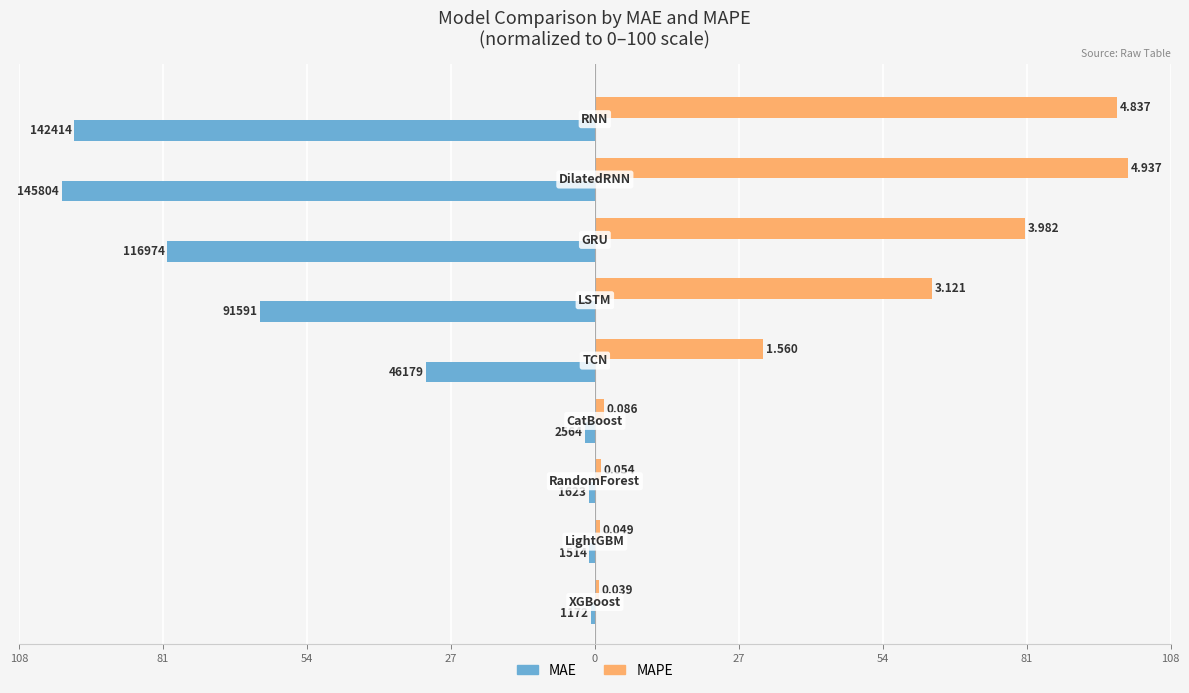

What are all the series names shown in the legend?

MAE, MAPE